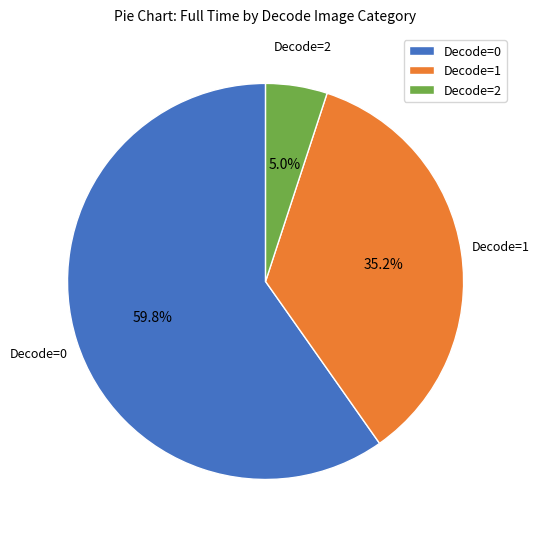

Is Decode=0 the majority of the pie?

Yes